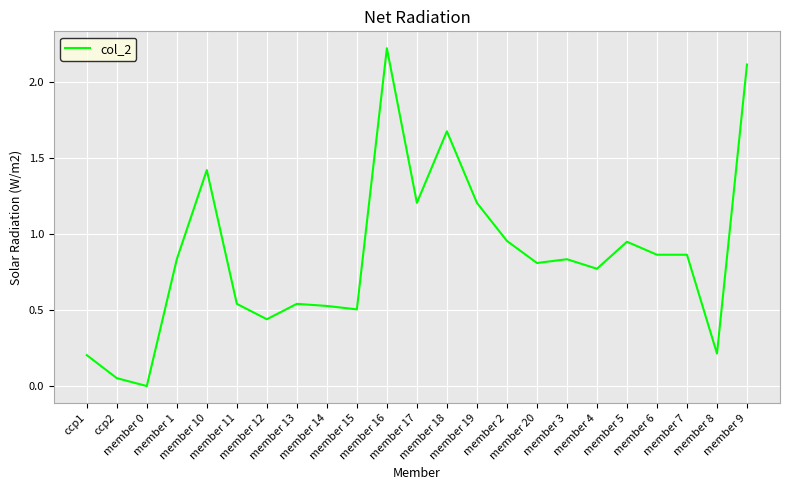

The chart shows a value of 1.3 at member 2. True or false?

False